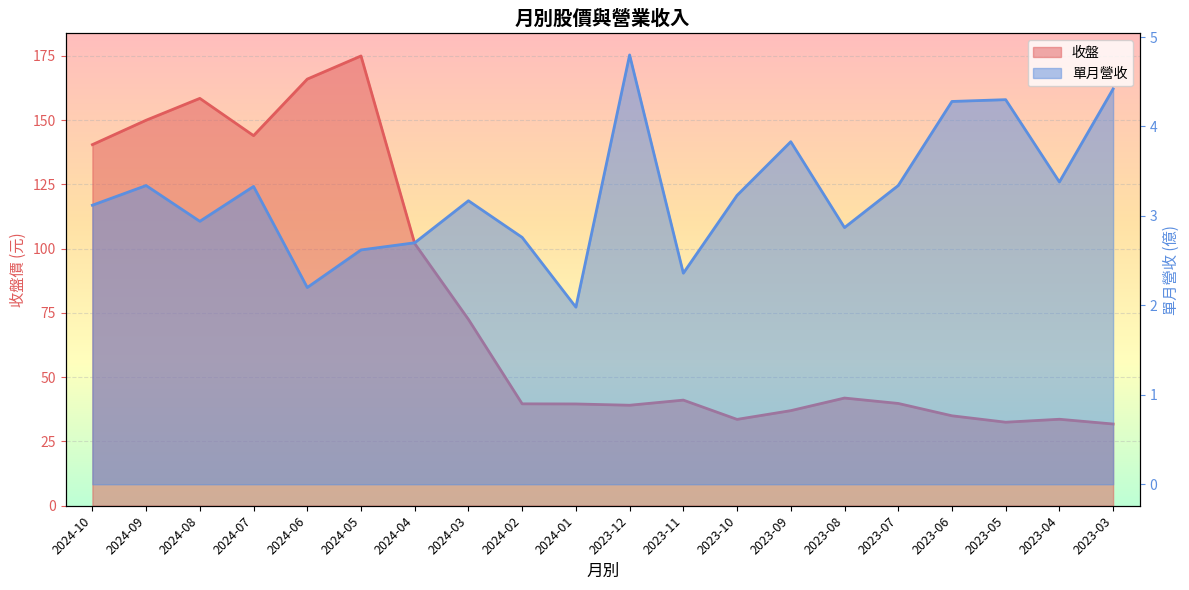

What is the lowest value of the 單月營收 series?

2.0